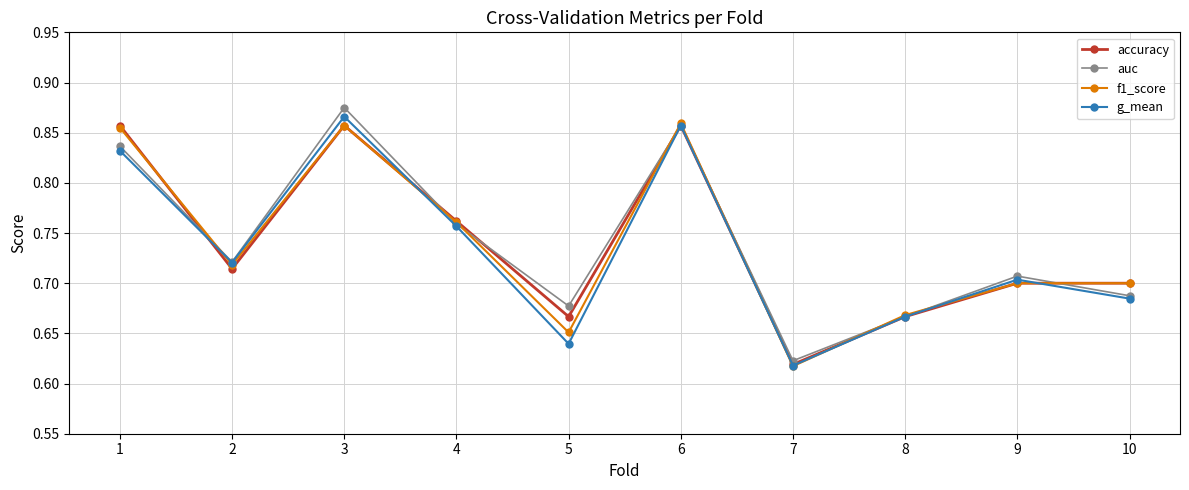

At which category is the sum across all series the highest?

3